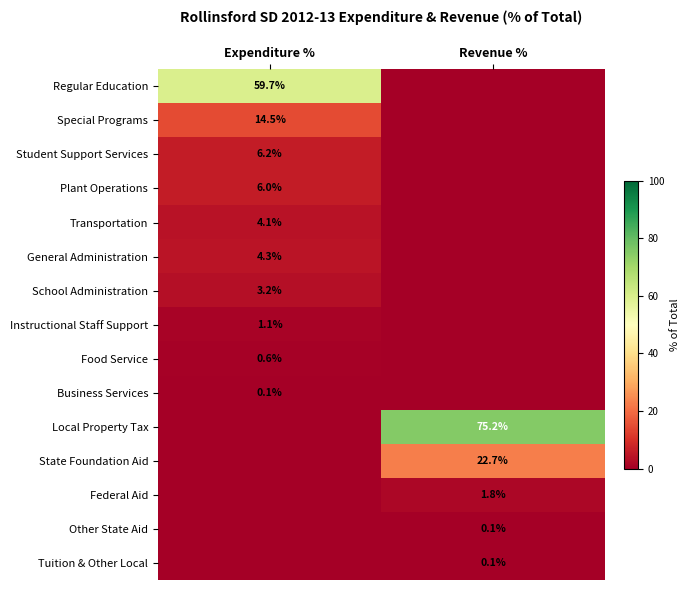

Is the value of Regular Education at Expenditure % greater than the value of Plant Operations at Expenditure %?

Yes